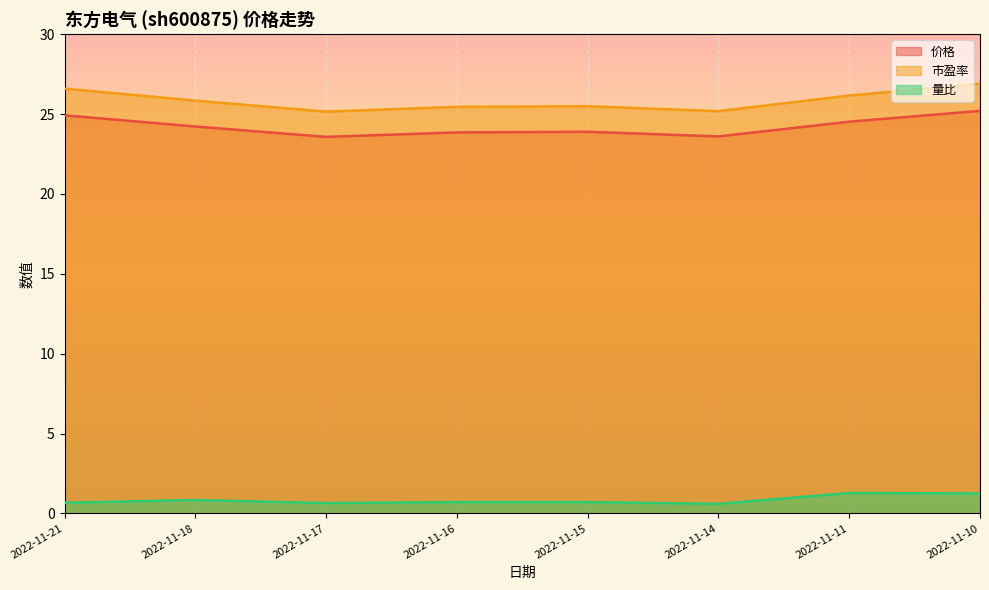

What is the total value across all series at 2022-11-15?

50.1